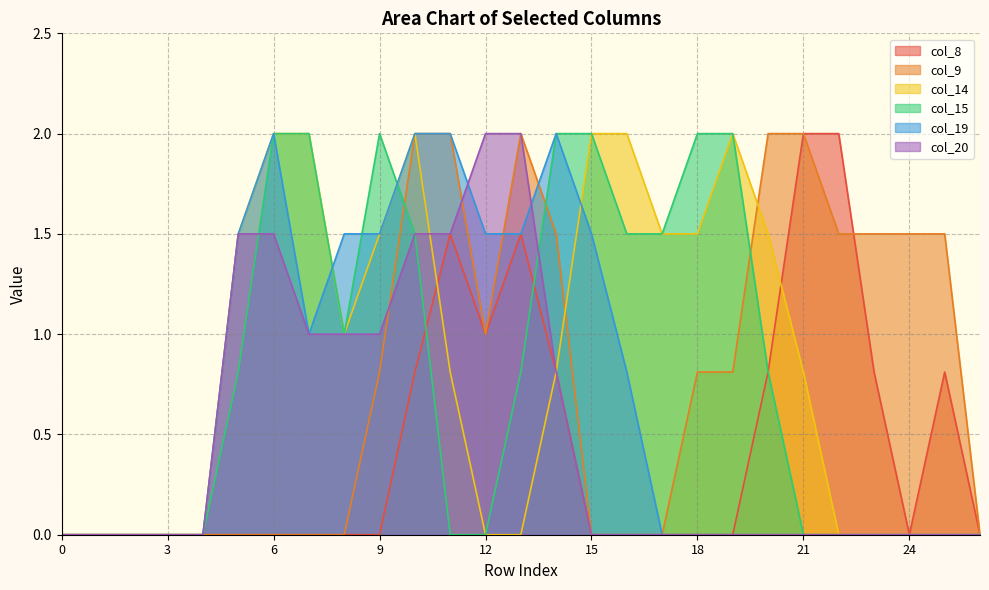

Count the number of data series in this chart.

6